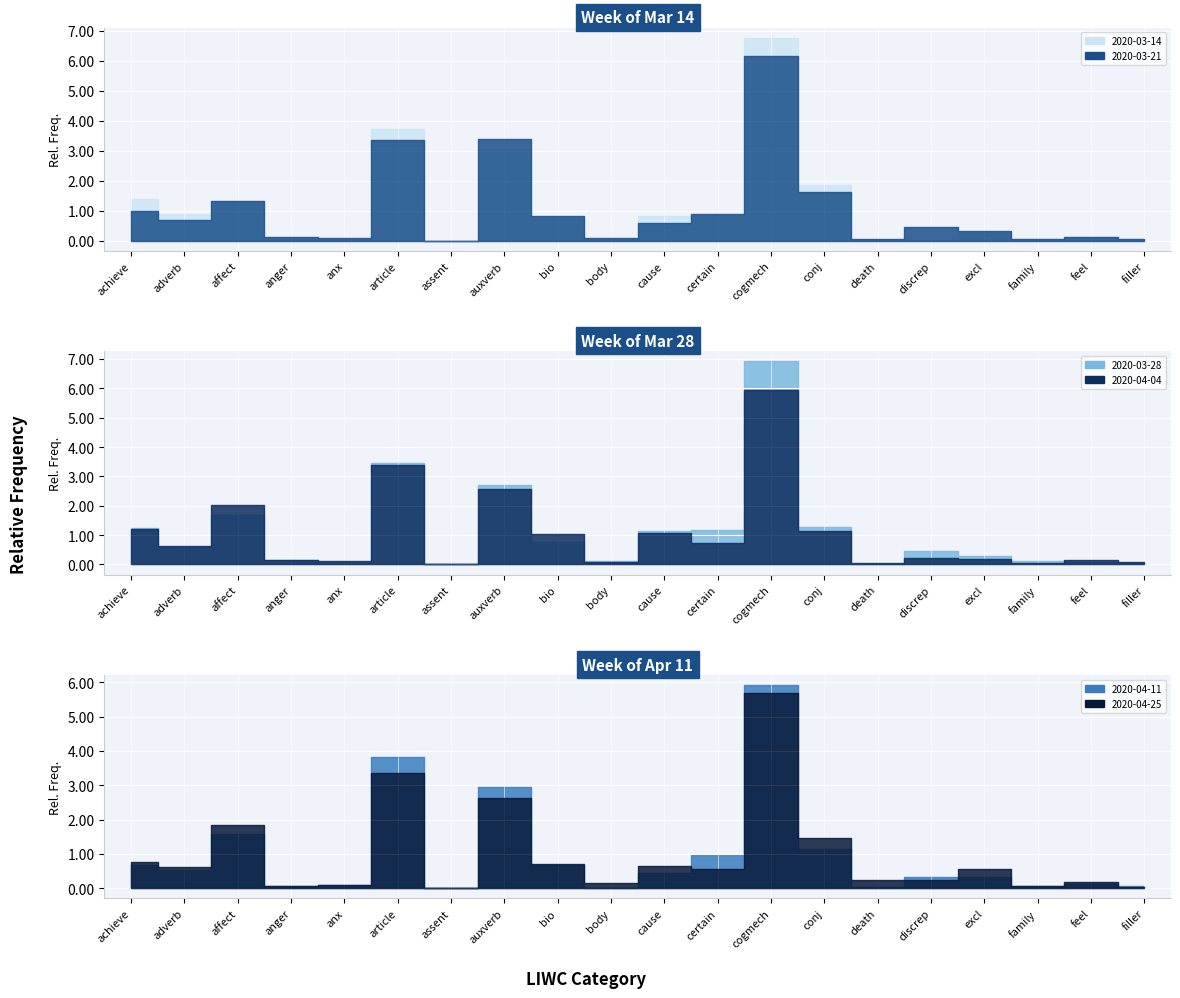

At discrep, list the series in order from largest to smallest.

2020-03-21, 2020-03-28, 2020-04-11, 2020-04-25, 2020-04-04, 2020-03-14